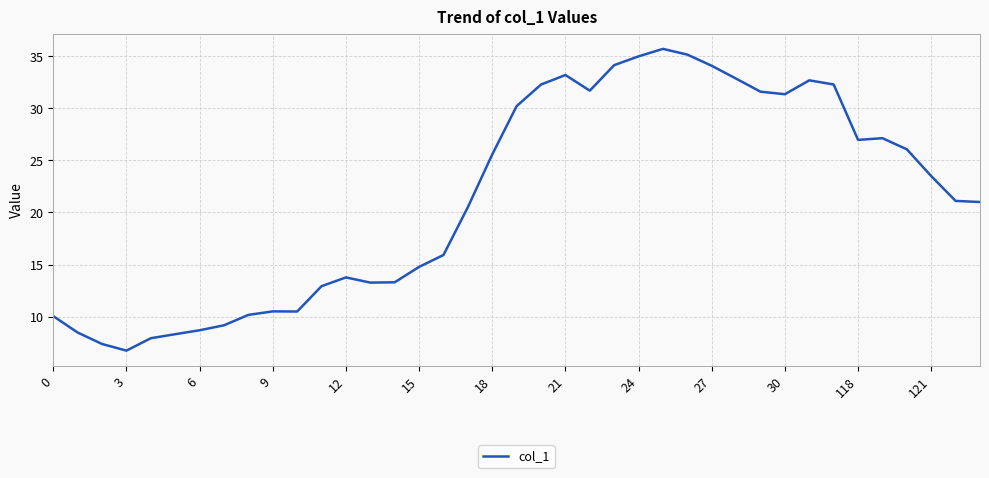

What is the difference between the maximum and minimum values?

29.0